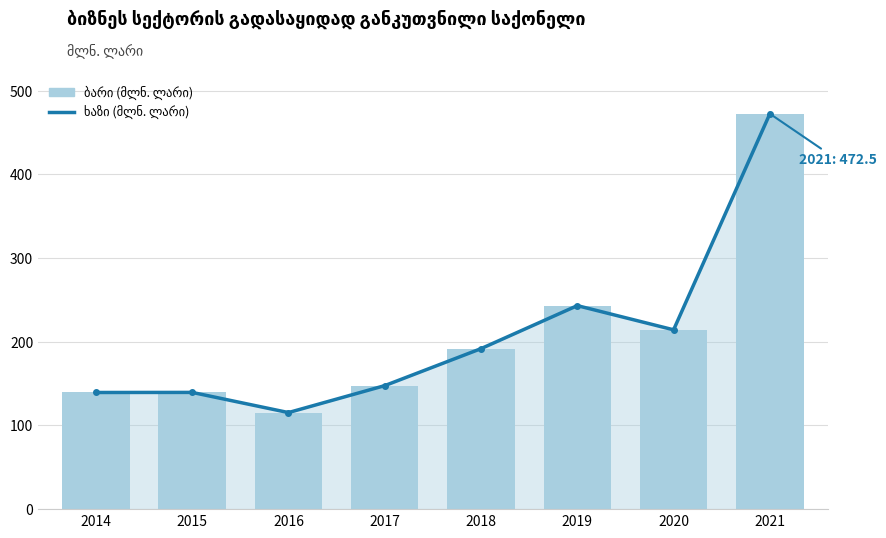

Is it true that გადასაყიდად განკუთვნილი საქონელი (ბარი) equals 117.3 at 2021?

False